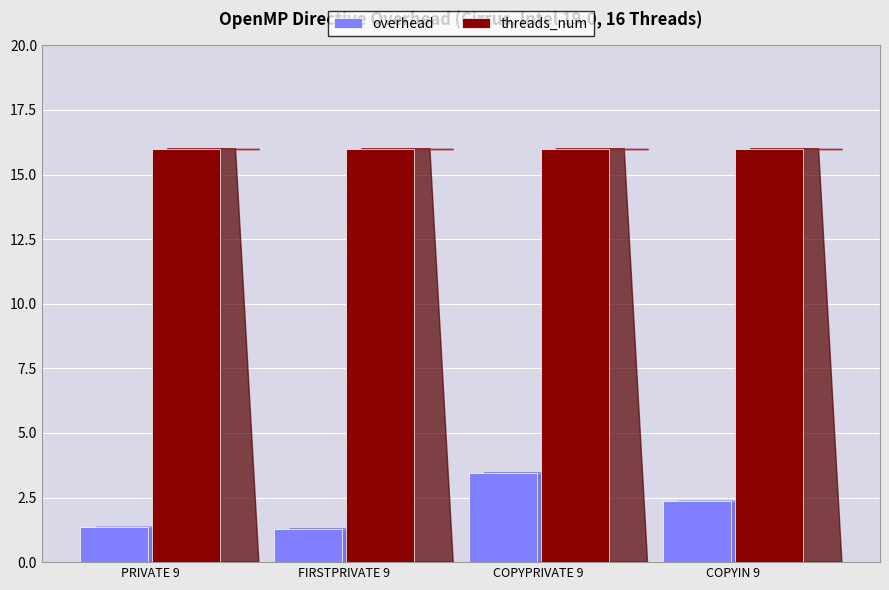

What is the average value of the overhead series?

2.1